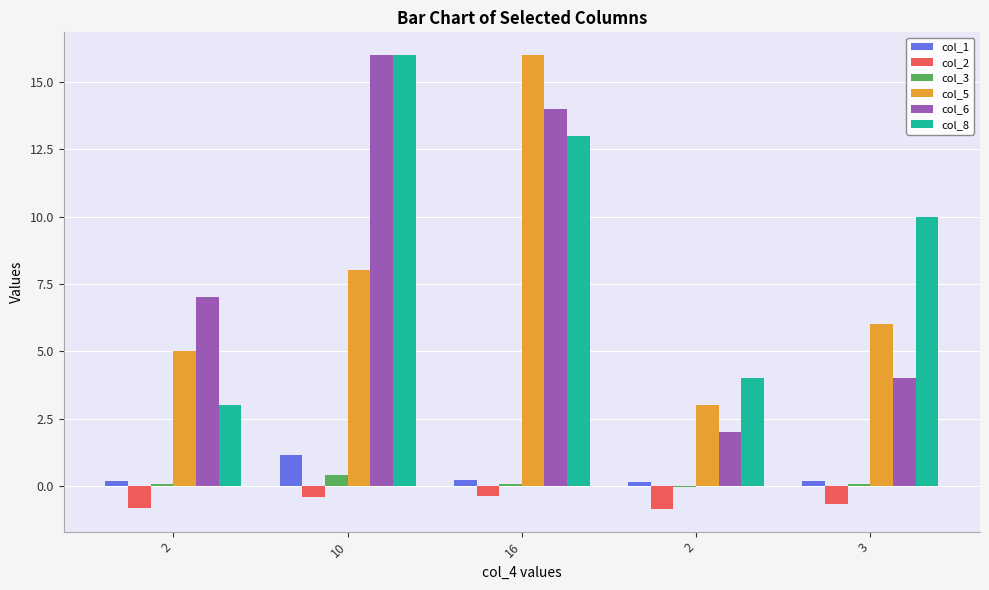

Reading right to left, extract all data points from this chart.

col_1: 3=0.2	2=0.1	16=0.2	10=1.1	2=0.2
col_2: 3=-0.7	2=-0.9	16=-0.4	10=-0.4	2=-0.8
col_3: 3=0.1	2=-0.1	16=0.1	10=0.4	2=0.1
col_5: 3=6.0	2=3.0	16=16.0	10=8.0	2=5.0
col_6: 3=4.0	2=2.0	16=14.0	10=16.0	2=7.0
col_8: 3=10.0	2=4.0	16=13.0	10=16.0	2=3.0